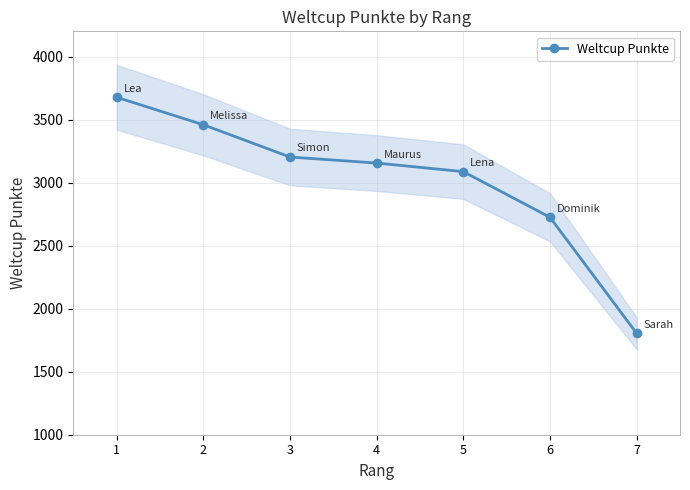

What is the value of the 1st point from the left?

3677